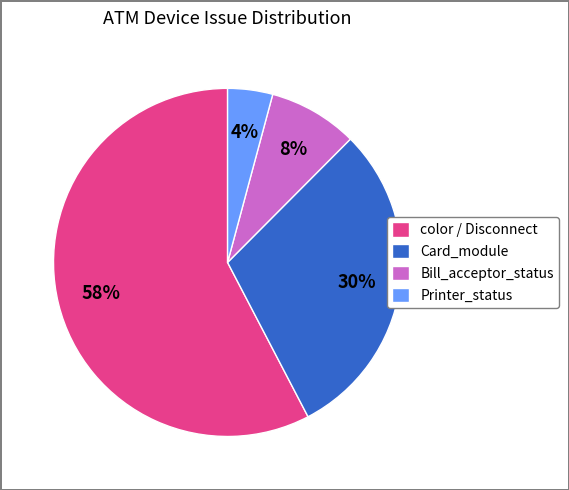

Is there any slice that represents more than half of the pie?

Yes